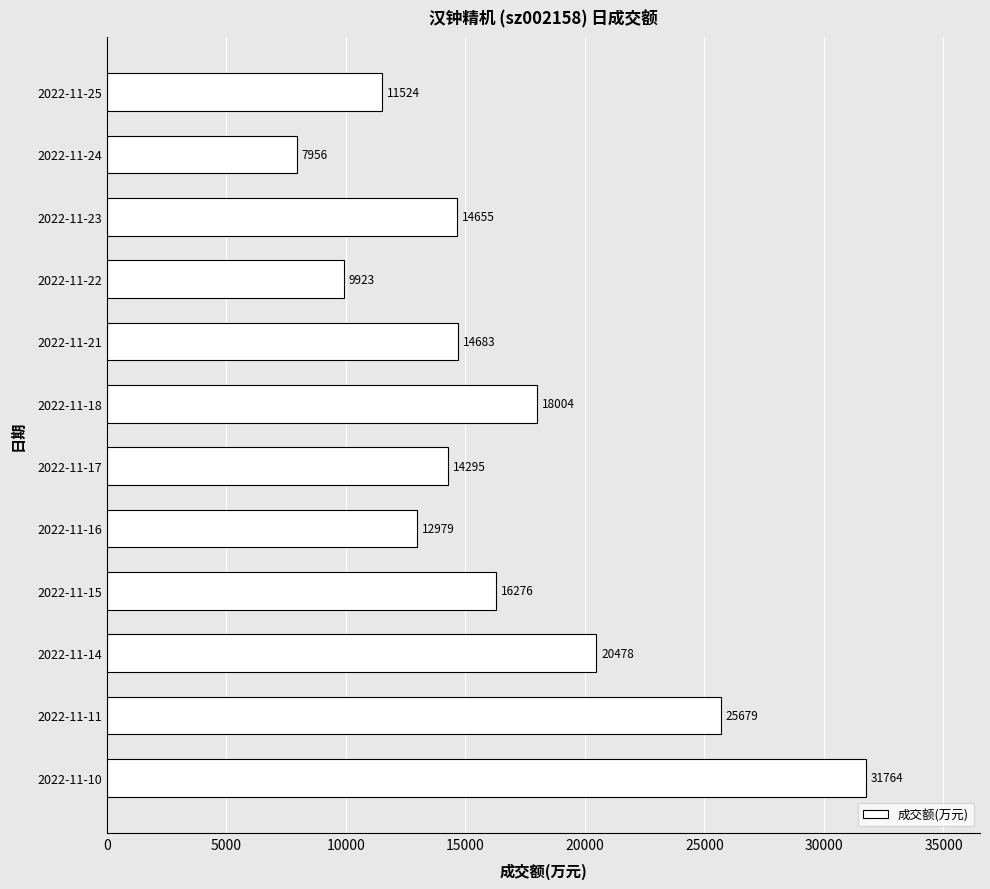

The value at 2022-11-14 is 20478. True or false?

True